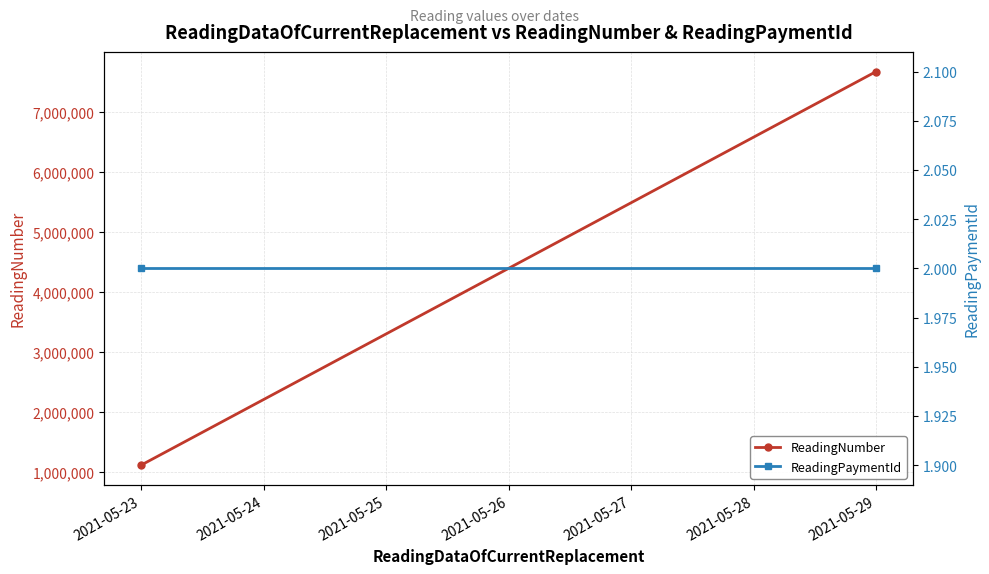

True or false: ReadingPaymentId has a value of 3 at 2021-05-23.

False